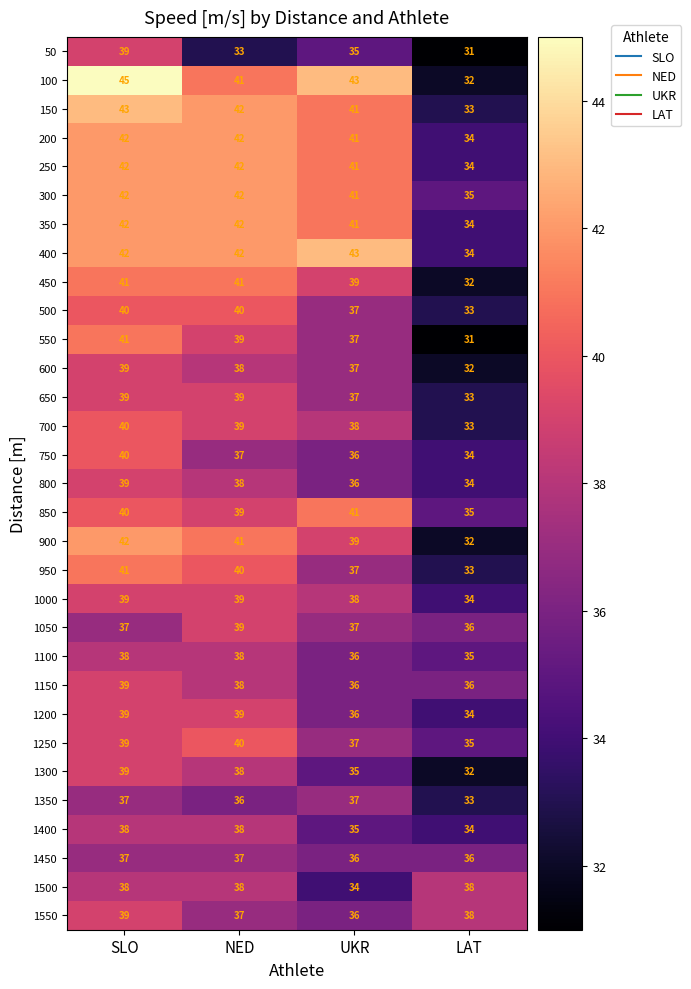

How many distinct data groups are displayed?

31